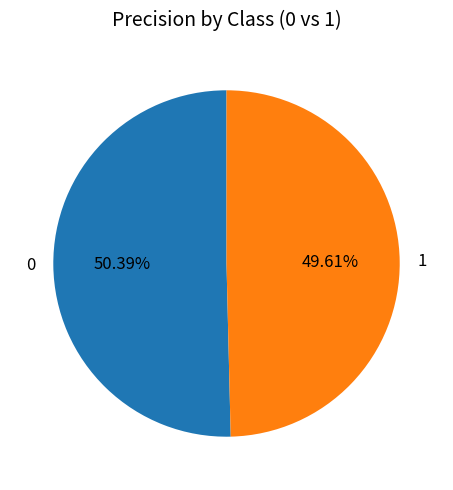

What portion of the pie excludes 0?

49.6%